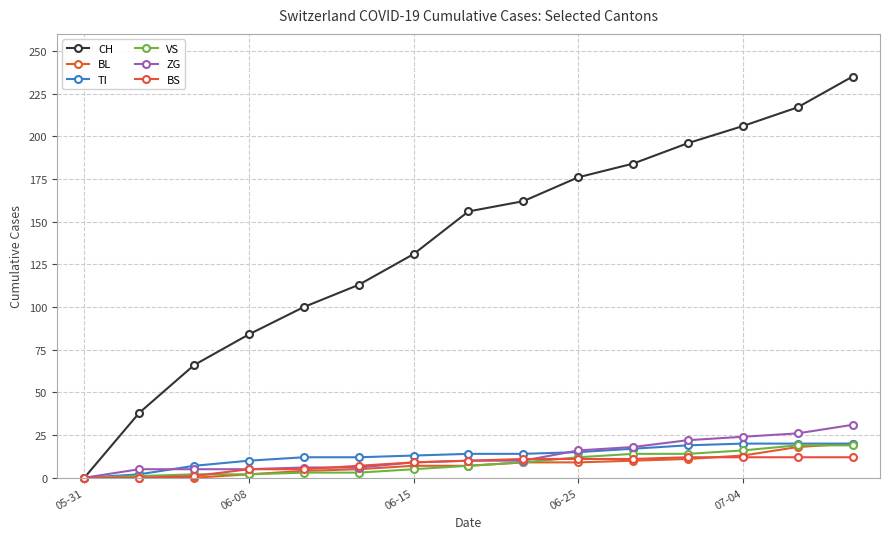

Does the chart have visible grid lines?

Yes